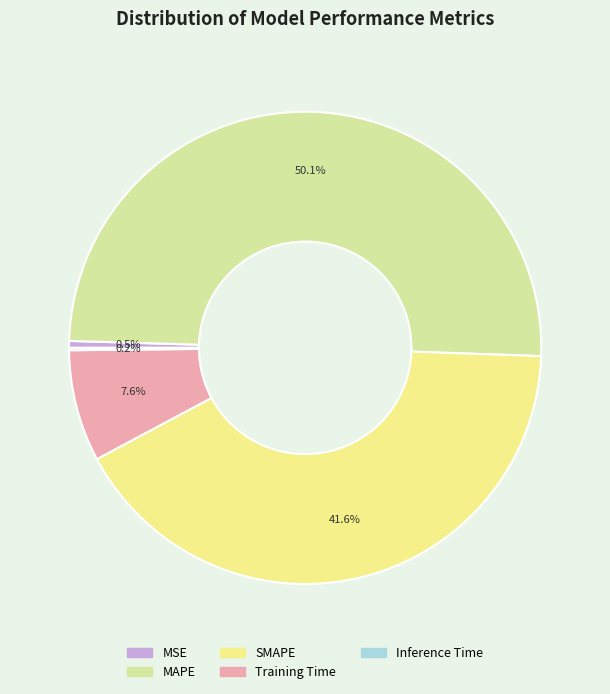

To the nearest percent, what percentage of the pie is SMAPE?

42%